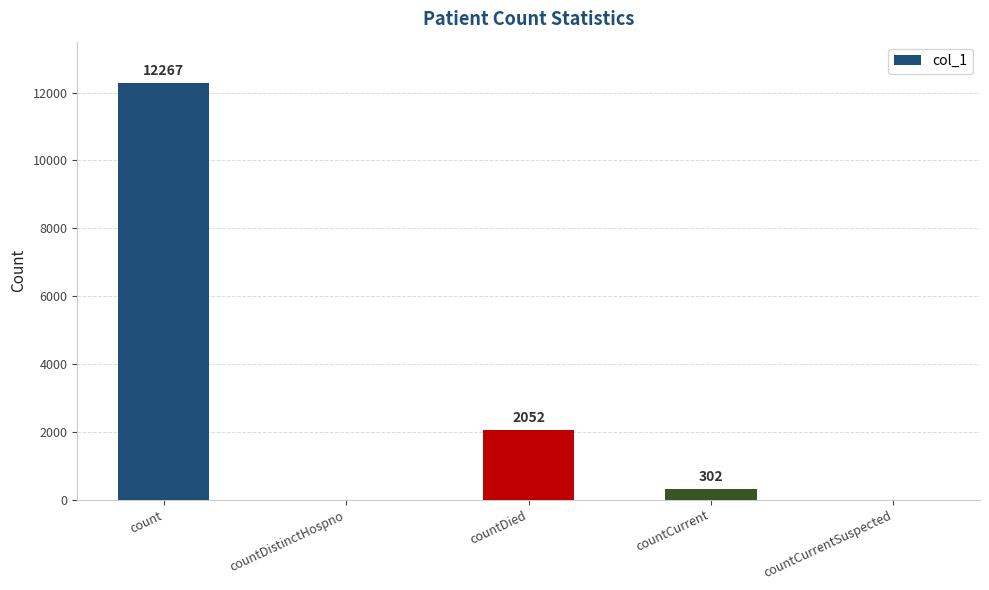

What is the sum of all values?

14621